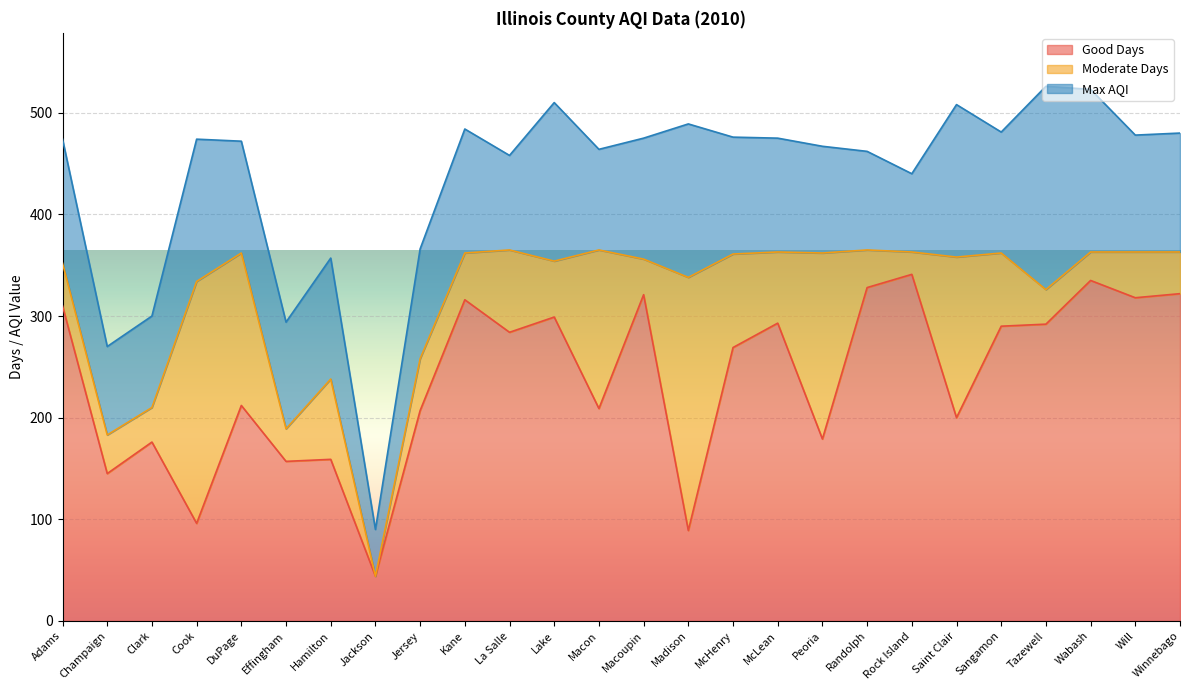

What are all the series names shown in the legend?

Good Days, Moderate Days, Max AQI